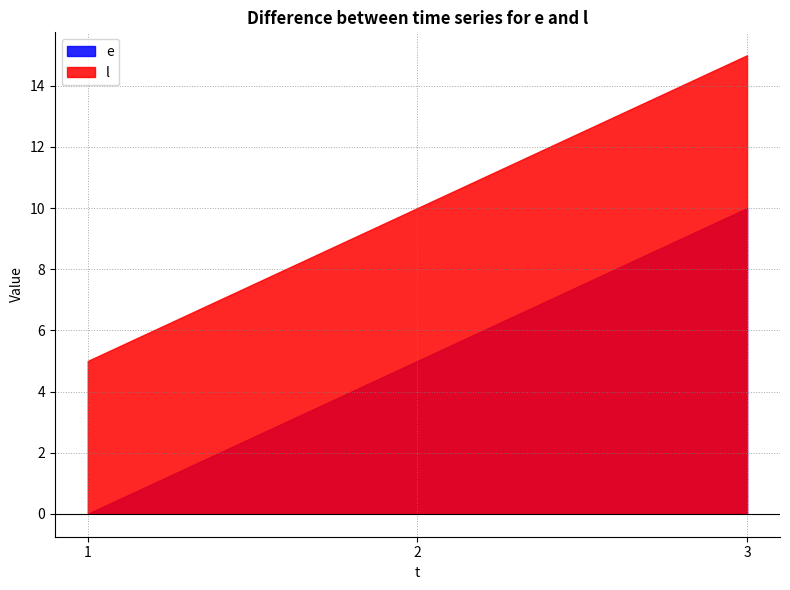

Reading right to left, what are all the values shown in this chart?

e: 10	5	0
l: 15	10	5